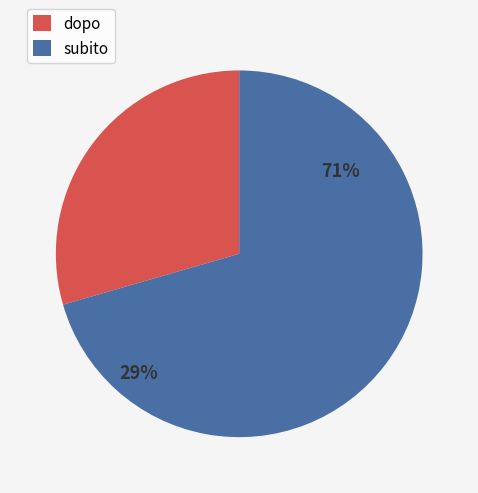

To the nearest percent, what percentage of the pie is subito?

71%